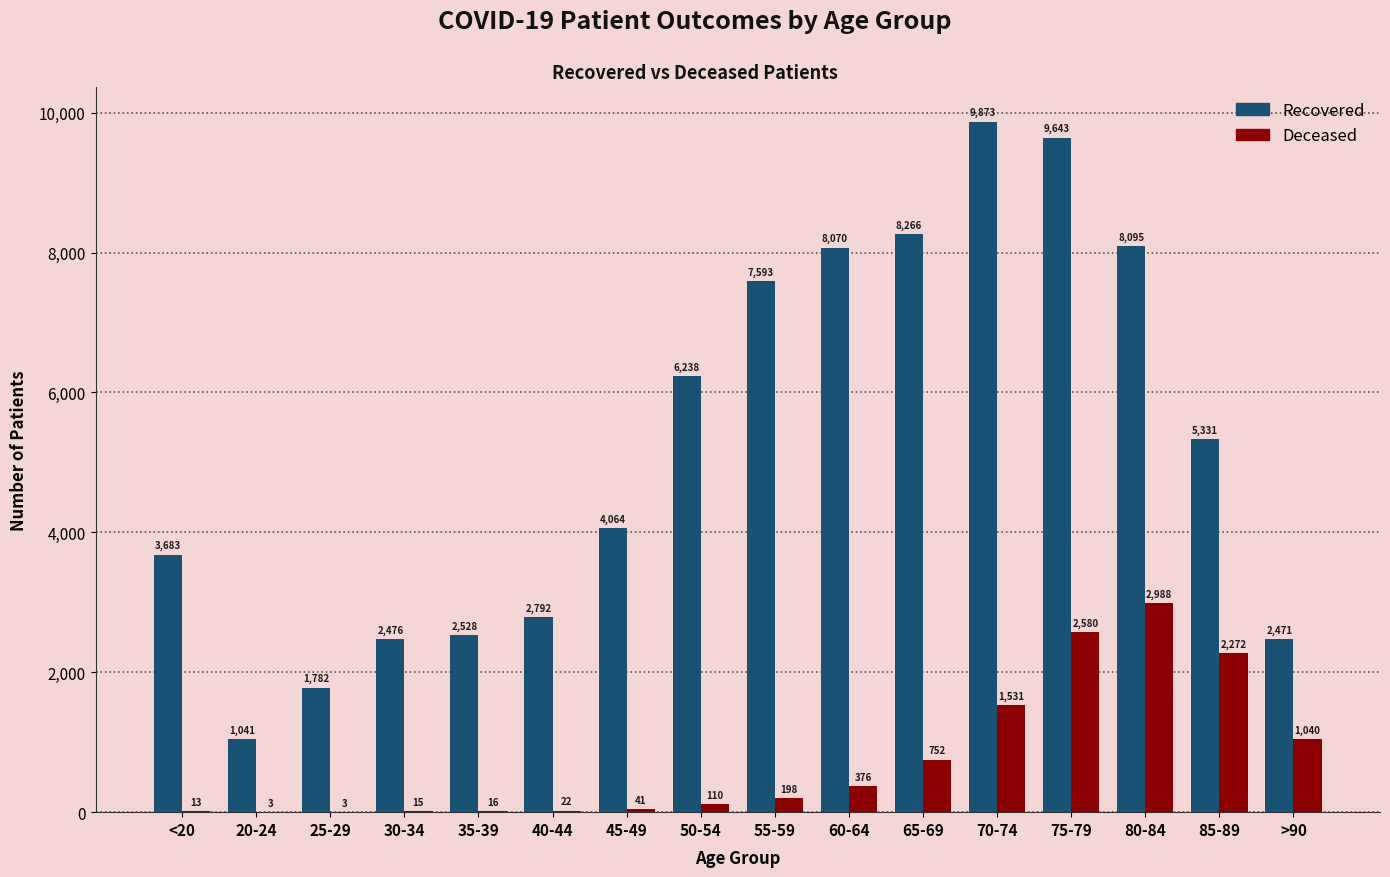

At which category is the sum across all series the highest?

75-79